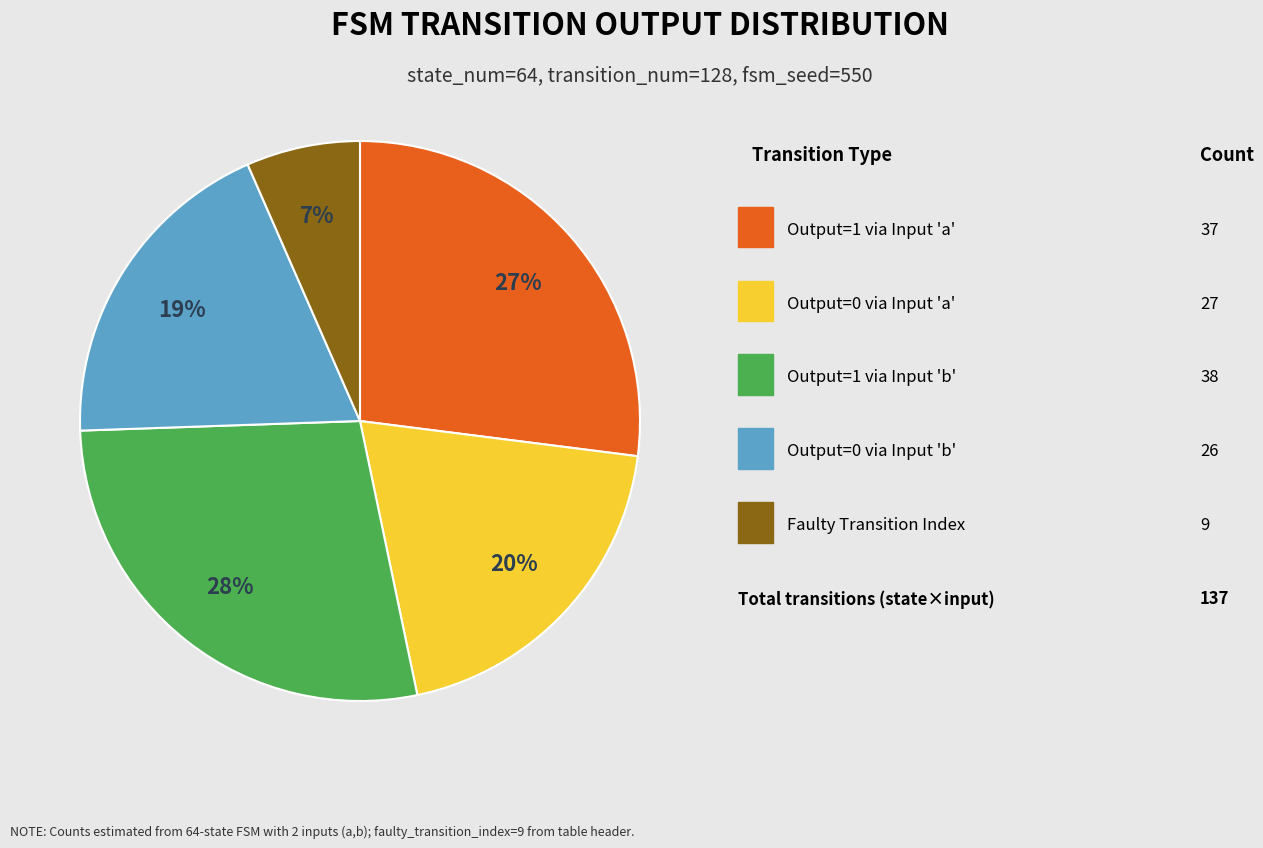

To the nearest percent, what is the average slice percentage?

20%